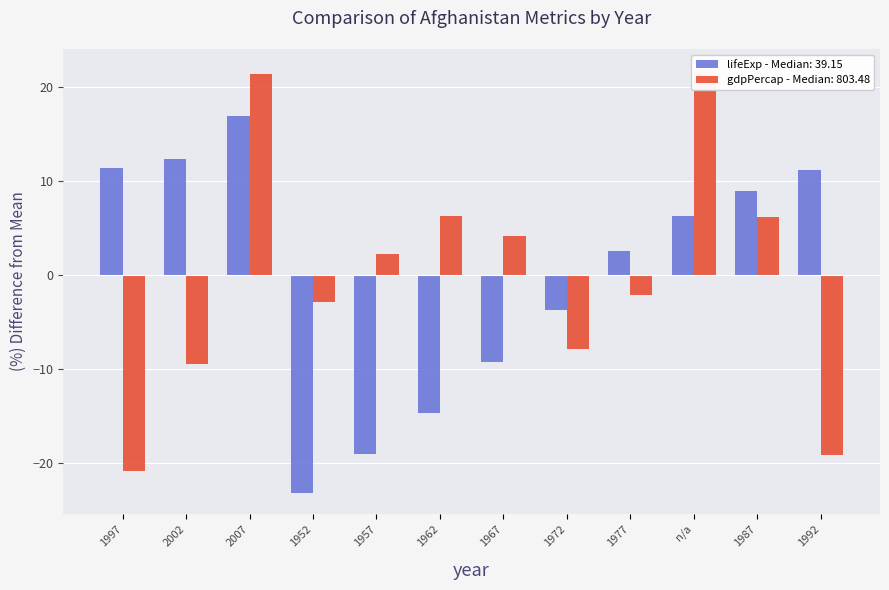

What is the difference between the maximum and minimum values in the lifeExp series?

40.1